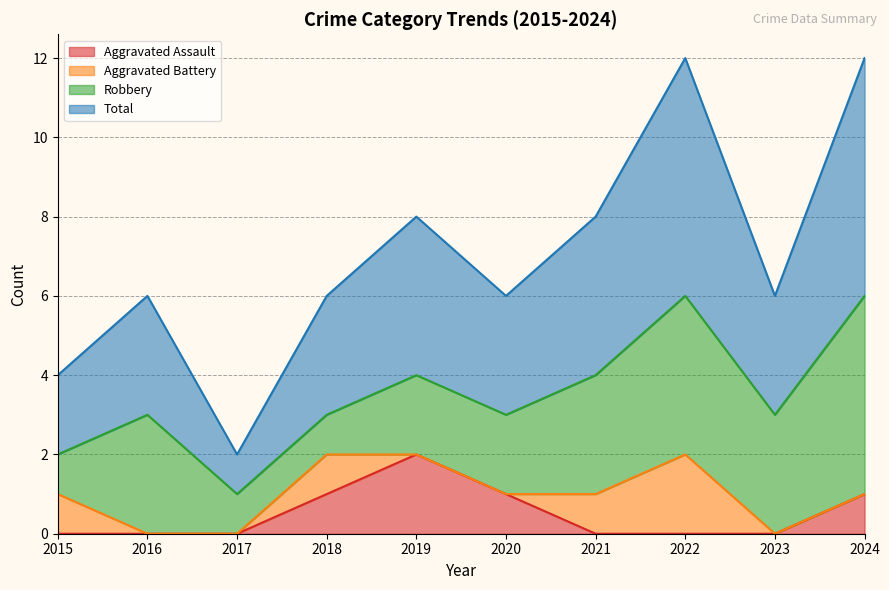

True or false: Total and Aggravated Assault cross at least once.

False